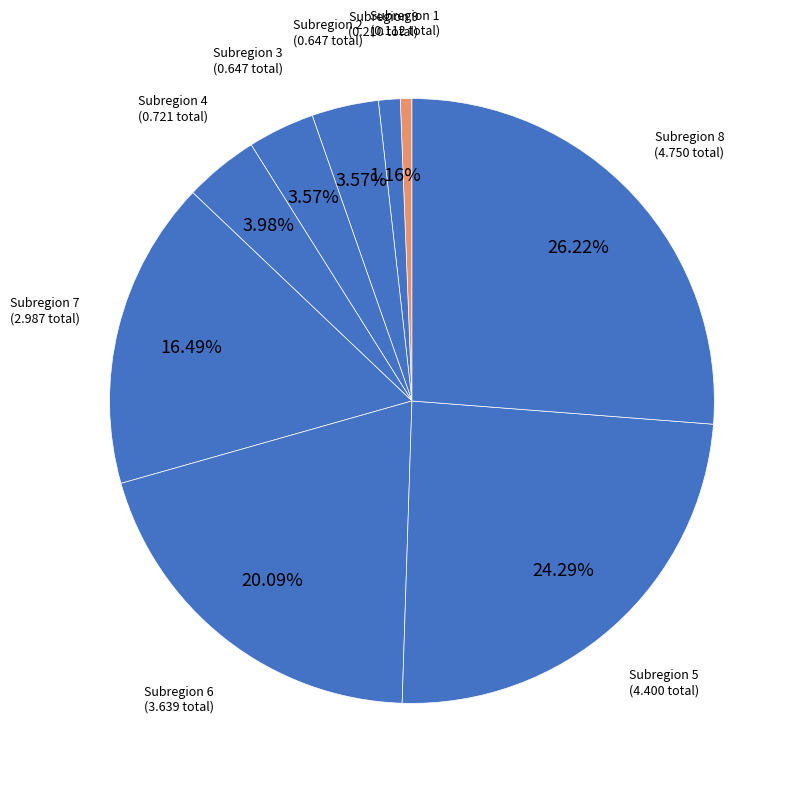

Count the number of slices in the pie.

9